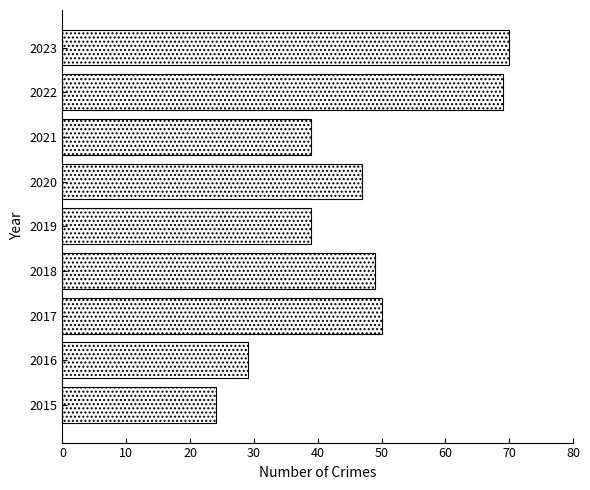

Is it true that the value at 2017 is 50?

True